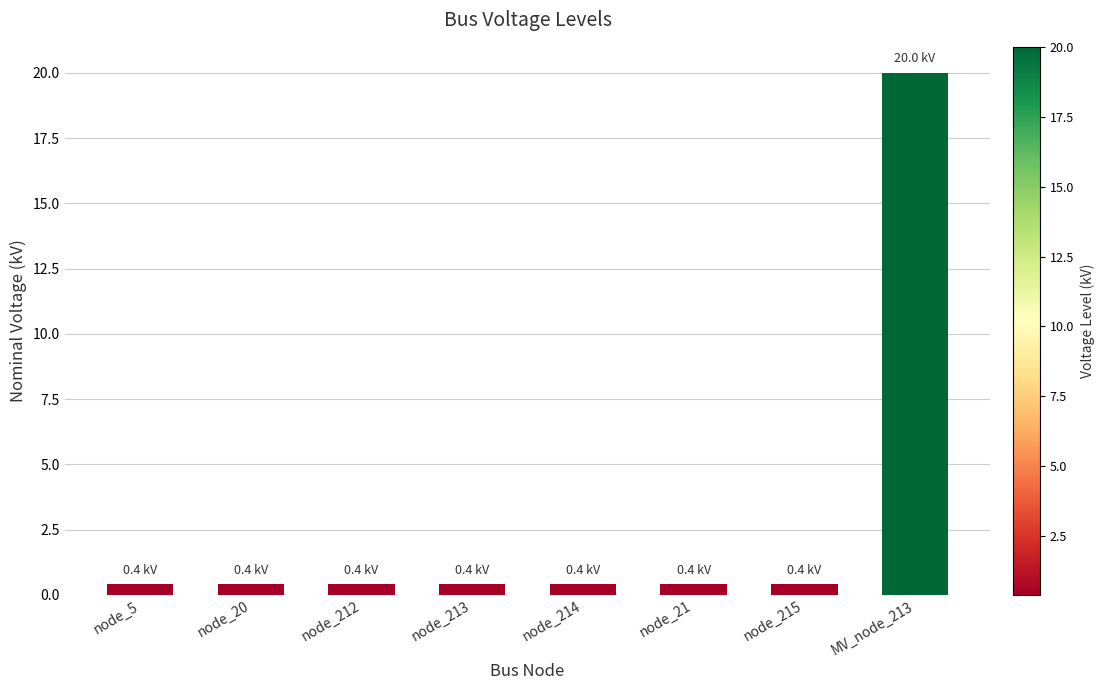

What is the sum of all values?

22.8